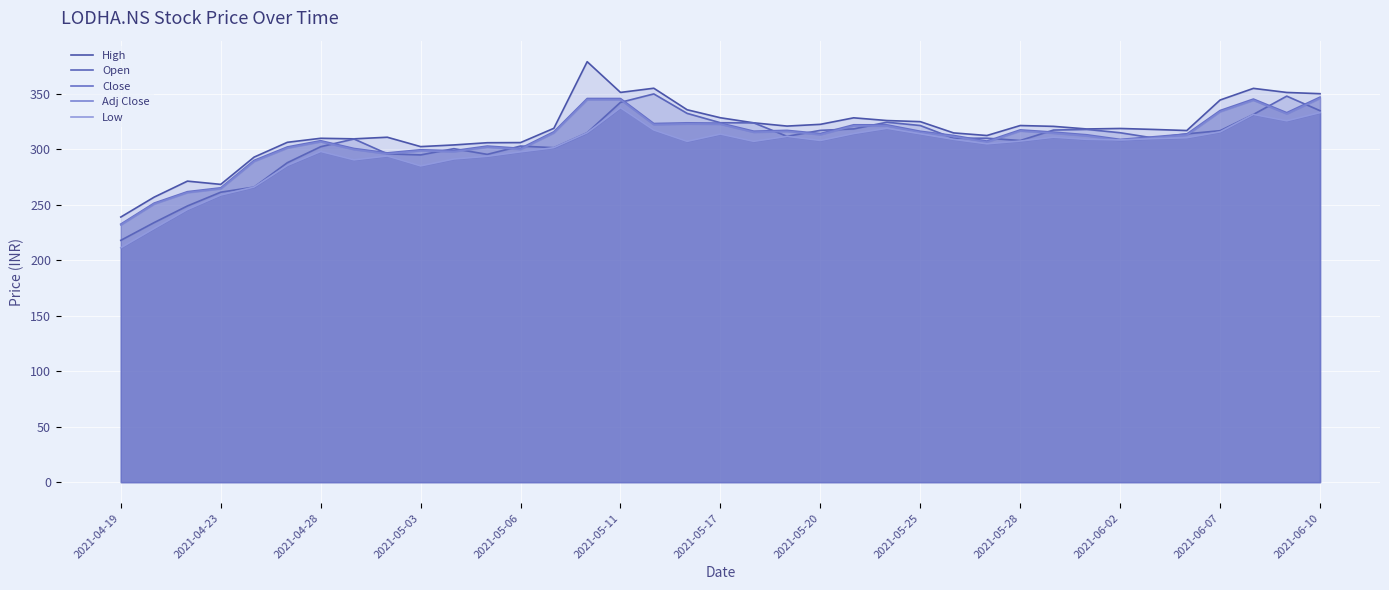

At which category does Close reach its first local peak?

2021-04-28